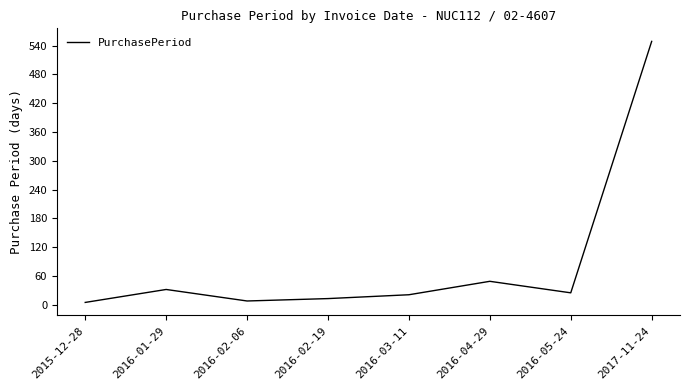

How many categories are shown in the chart?

8